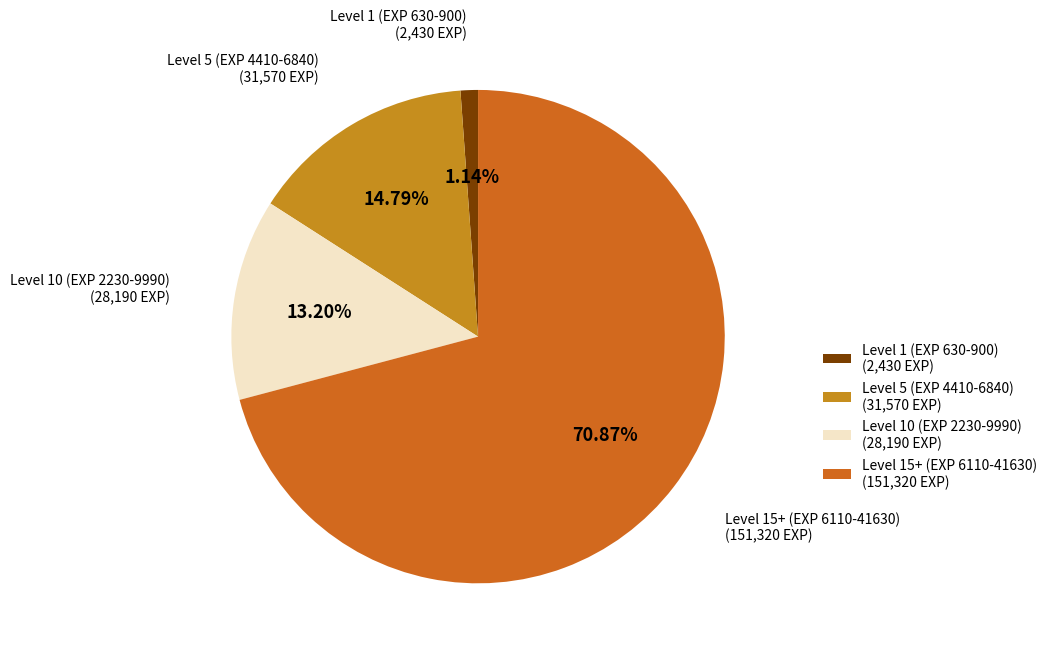

Between Level 5 (EXP 4410-6840) (31,570 EXP) and Level 10 (EXP 2230-9990) (28,190 EXP), which is larger?

Level 5 (EXP 4410-6840) (31,570 EXP)